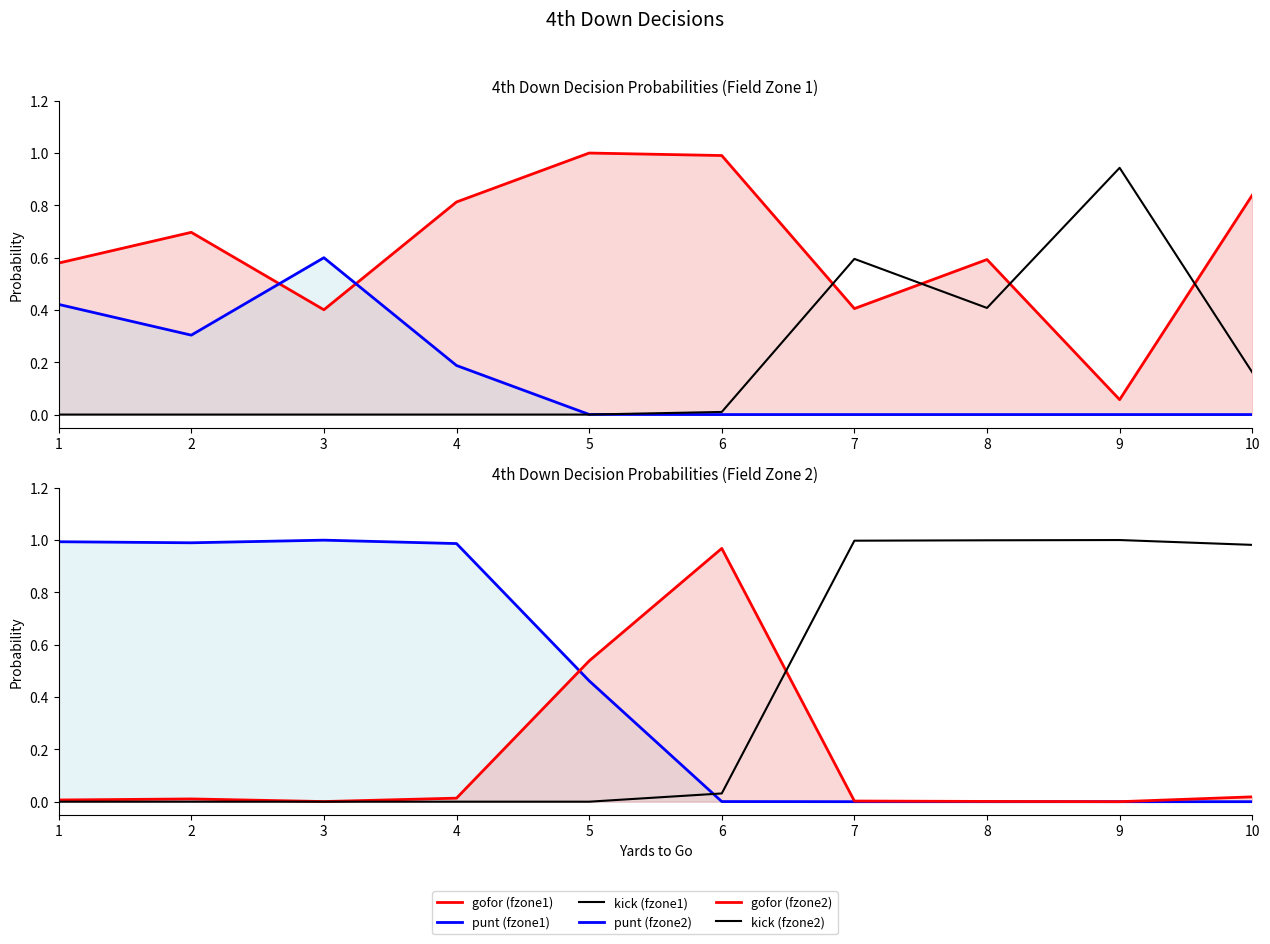

How many lines are shown in the chart?

6